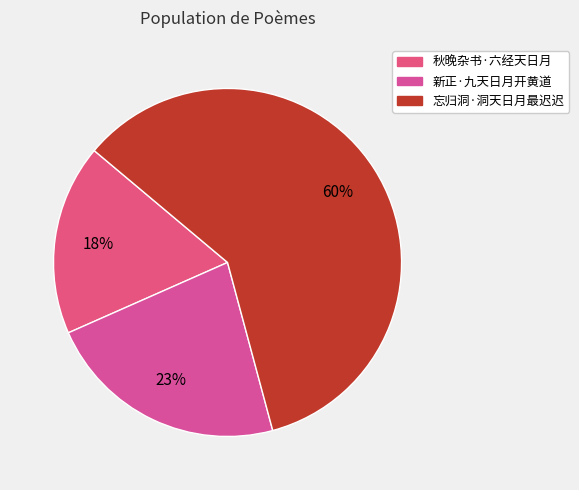

Combined, do 忘归洞·洞天日月最迟迟 and 秋晚杂书·六经天日月 account for over 50%?

Yes